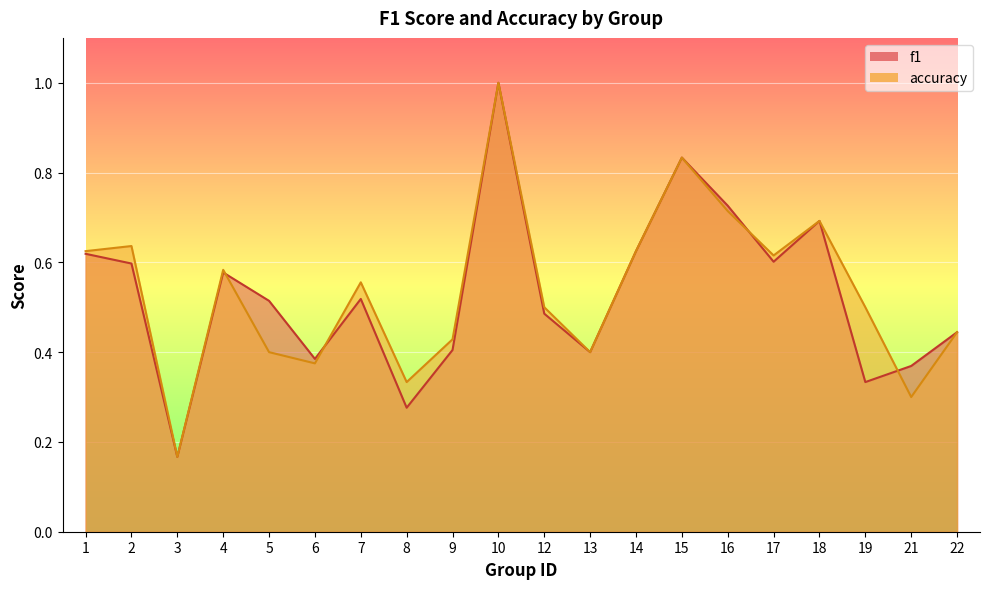

What is the value of the accuracy point at the 17th from the left?

0.7